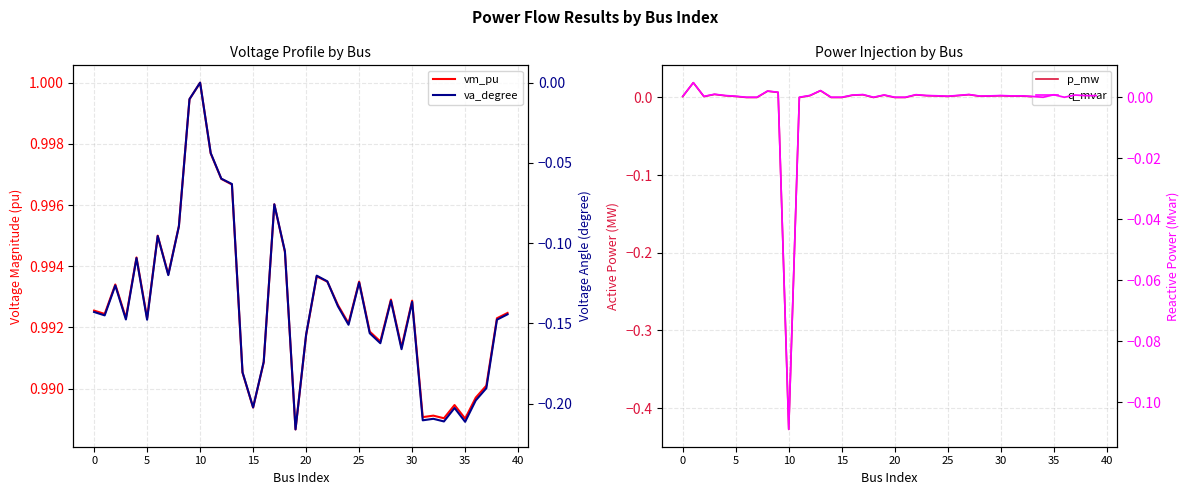

Reading left to right, what are all the values shown in this chart?

vm_pu: 1.0	1.0	1.0	1.0	1.0	1.0	1.0	1.0	1.0	1.0	1.0	1.0	1.0	1.0	1.0	1.0	1.0	1.0	1.0	1.0	1.0	1.0	1.0	1.0	1.0	1.0	1.0	1.0	1.0	1.0	1.0	1.0	1.0	1.0	1.0	1.0	1.0	1.0	1.0	1.0
p_mw: 0.0	0.0	0.0	0.0	0.0	0.0	0.0	0.0	0.0	0.0	-0.4	0.0	0.0	0.0	0.0	0.0	0.0	0.0	0.0	0.0	0.0	0.0	0.0	0.0	0.0	0.0	0.0	0.0	0.0	0.0	0.0	0.0	0.0	0.0	0.0	0.0	0.0	0.0	0.0	0.0
va_degree: -0.1	-0.1	-0.1	-0.1	-0.1	-0.1	-0.1	-0.1	-0.1	-0.0	0.0	-0.0	-0.1	-0.1	-0.2	-0.2	-0.2	-0.1	-0.1	-0.2	-0.2	-0.1	-0.1	-0.1	-0.2	-0.1	-0.2	-0.2	-0.1	-0.2	-0.1	-0.2	-0.2	-0.2	-0.2	-0.2	-0.2	-0.2	-0.1	-0.1
q_mvar: 0.0	0.0	0.0	0.0	0.0	0.0	0.0	0.0	0.0	0.0	-0.1	0.0	0.0	0.0	0.0	0.0	0.0	0.0	0.0	0.0	0.0	0.0	0.0	0.0	0.0	0.0	0.0	0.0	0.0	0.0	0.0	0.0	0.0	0.0	0.0	0.0	0.0	0.0	0.0	0.0